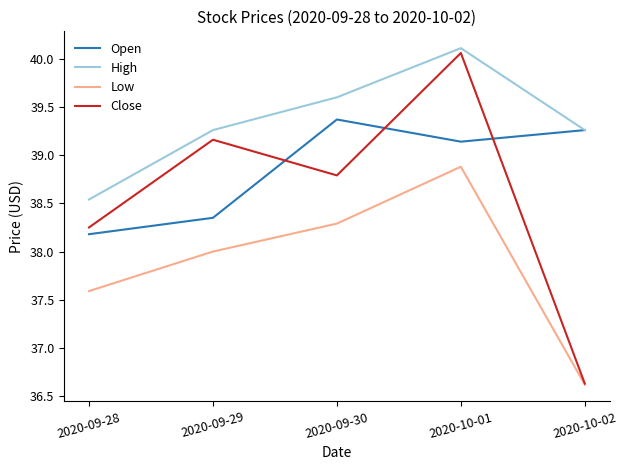

How many lines are shown in the chart?

4